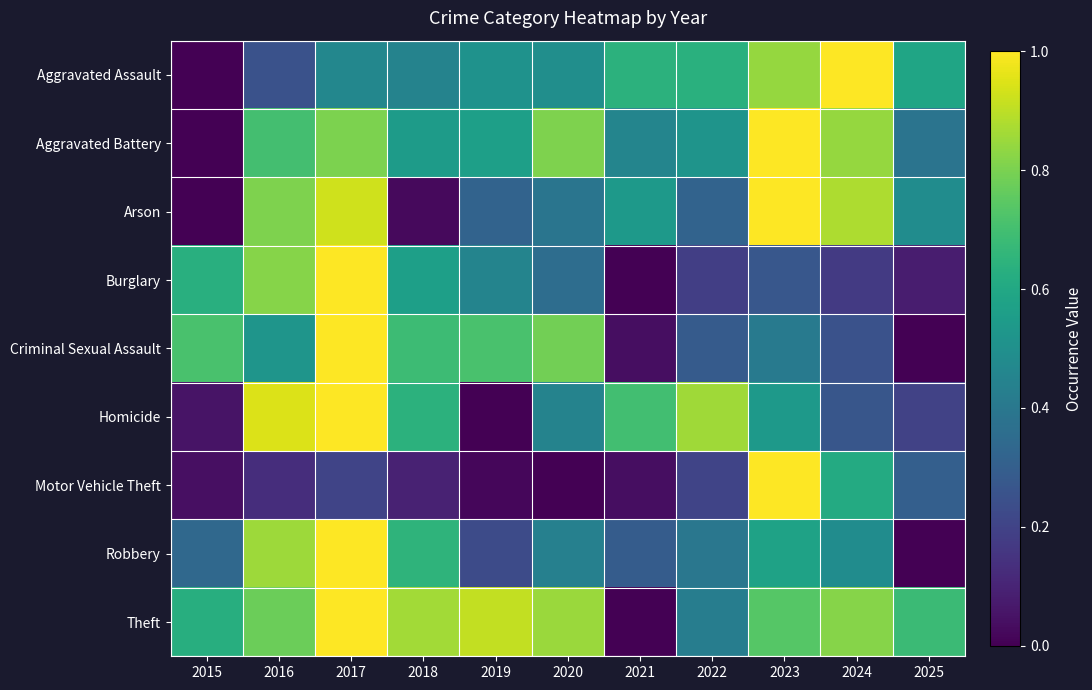

Reading left to right, what are all the values shown in this chart?

Aggravated Assault: 2015=0.0	2016=0.3	2017=0.5	2018=0.4	2019=0.5	2020=0.5	2021=0.6	2022=0.6	2023=0.8	2024=1.0	2025=0.6
Aggravated Battery: 2015=0.0	2016=0.7	2017=0.8	2018=0.5	2019=0.6	2020=0.8	2021=0.5	2022=0.5	2023=1.0	2024=0.8	2025=0.4
Arson: 2015=0.0	2016=0.8	2017=0.9	2018=0.0	2019=0.3	2020=0.4	2021=0.5	2022=0.3	2023=1.0	2024=0.9	2025=0.5
Burglary: 2015=0.6	2016=0.8	2017=1.0	2018=0.6	2019=0.4	2020=0.4	2021=0.0	2022=0.2	2023=0.3	2024=0.2	2025=0.1
Criminal Sexual Assault: 2015=0.7	2016=0.5	2017=1.0	2018=0.7	2019=0.7	2020=0.8	2021=0.0	2022=0.3	2023=0.4	2024=0.2	2025=0.0
Homicide: 2015=0.1	2016=0.9	2017=1.0	2018=0.6	2019=0.0	2020=0.4	2021=0.7	2022=0.9	2023=0.5	2024=0.3	2025=0.2
Motor Vehicle Theft: 2015=0.0	2016=0.1	2017=0.2	2018=0.1	2019=0.0	2020=0.0	2021=0.0	2022=0.2	2023=1.0	2024=0.6	2025=0.3
Robbery: 2015=0.3	2016=0.9	2017=1.0	2018=0.6	2019=0.2	2020=0.4	2021=0.3	2022=0.4	2023=0.6	2024=0.5	2025=0.0
Theft: 2015=0.6	2016=0.8	2017=1.0	2018=0.9	2019=0.9	2020=0.8	2021=0.0	2022=0.4	2023=0.7	2024=0.8	2025=0.7